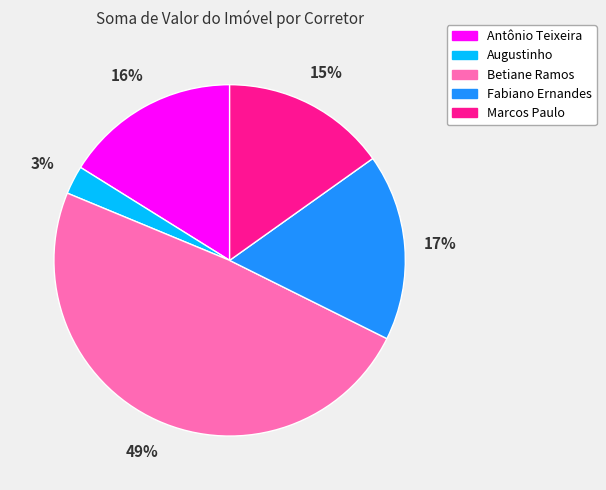

Rank the categories by value from lowest to highest.

Augustinho, Marcos Paulo, Antônio Teixeira, Fabiano Ernandes, Betiane Ramos